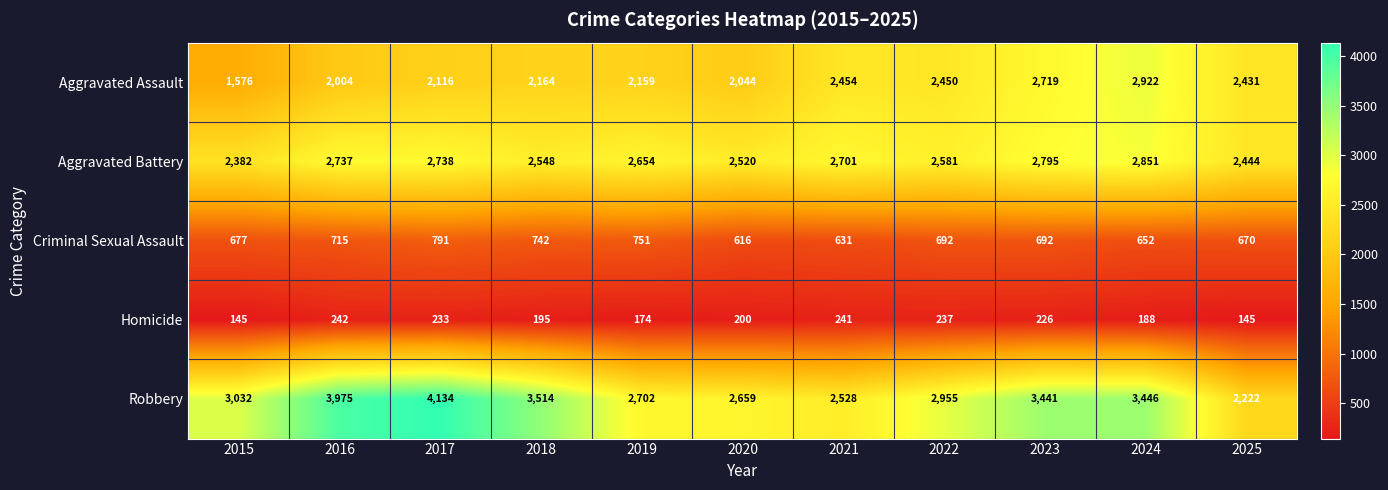

How many values in the Homicide series are below 200?

5